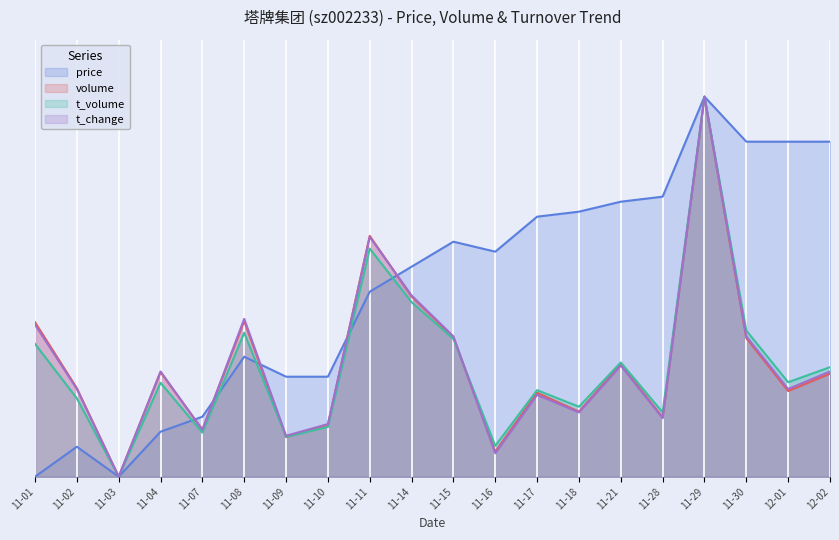

Which series has the largest total across all categories?

price